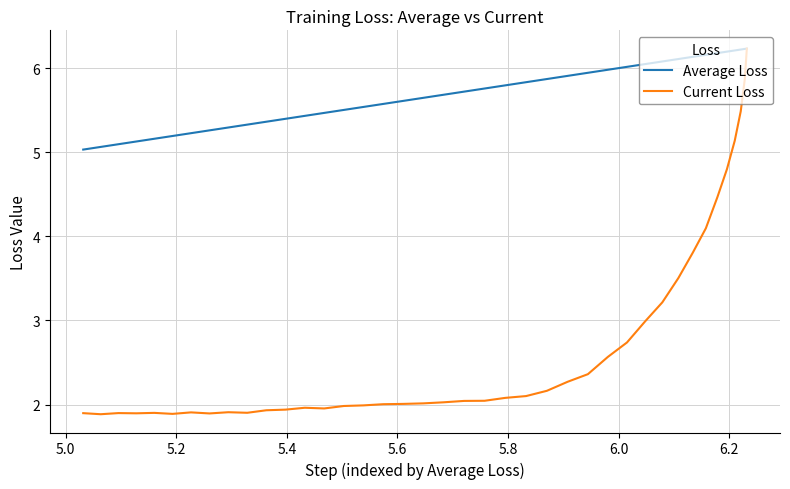

What is the value of the Current Loss point at the 25th from the left?

2.0